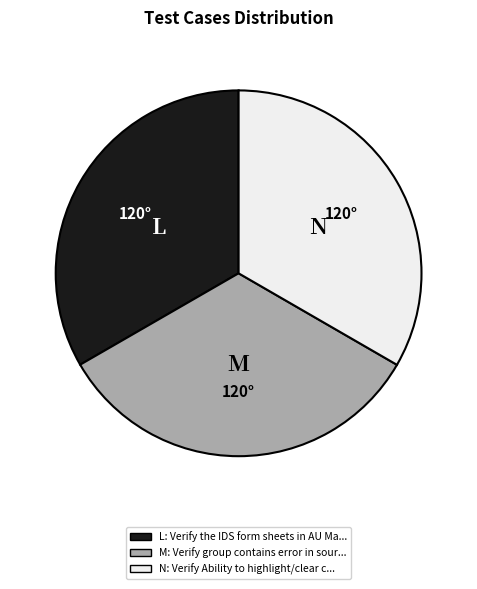

Is there a majority slice in this chart?

No